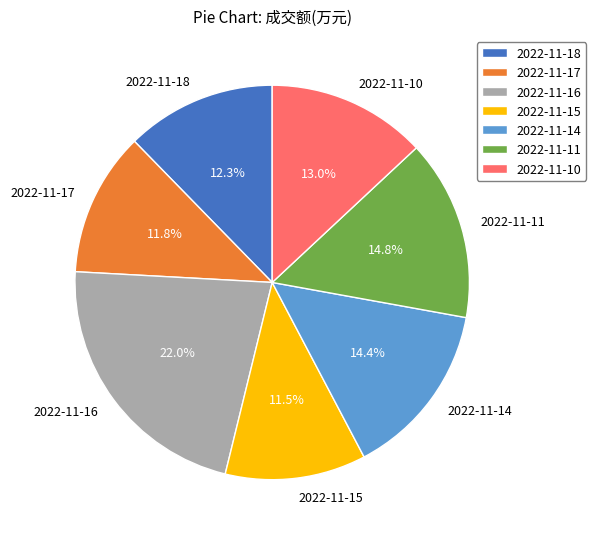

To the nearest percent, what is the difference between the 2022-11-17 and 2022-11-11 slice percentages?

3%